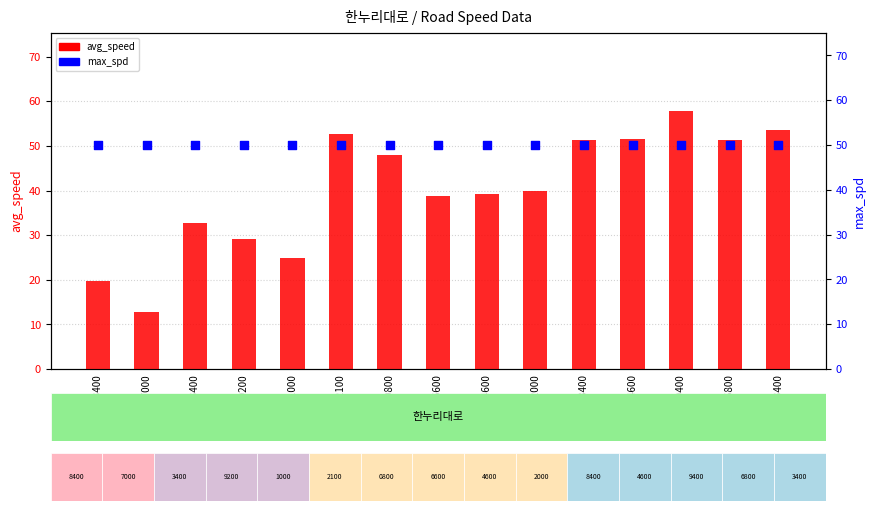

Which series has the largest Y range (max minus min)?

avg_speed